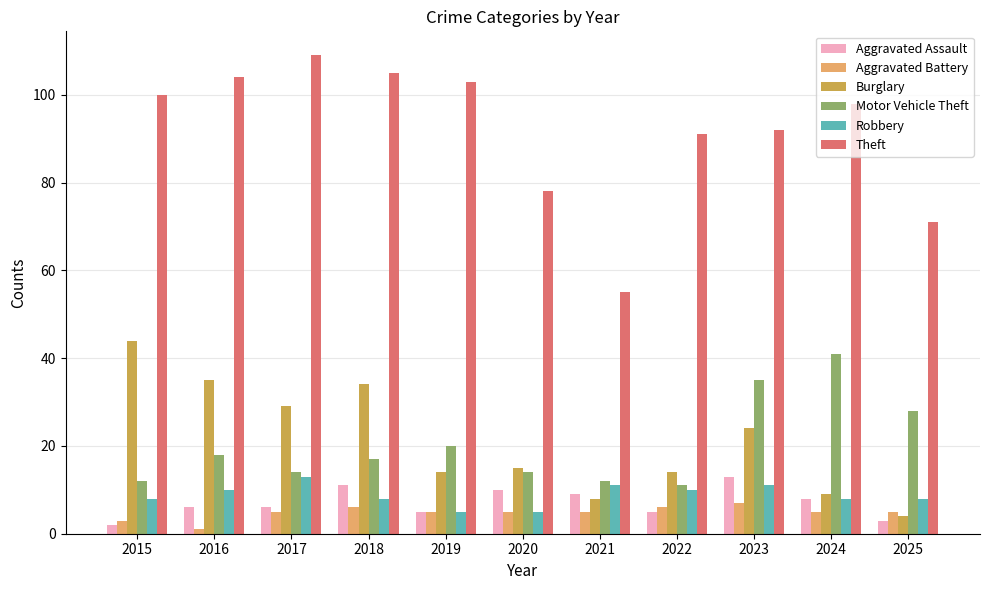

What is the difference between the maximum and minimum values in the Aggravated Battery series?

6